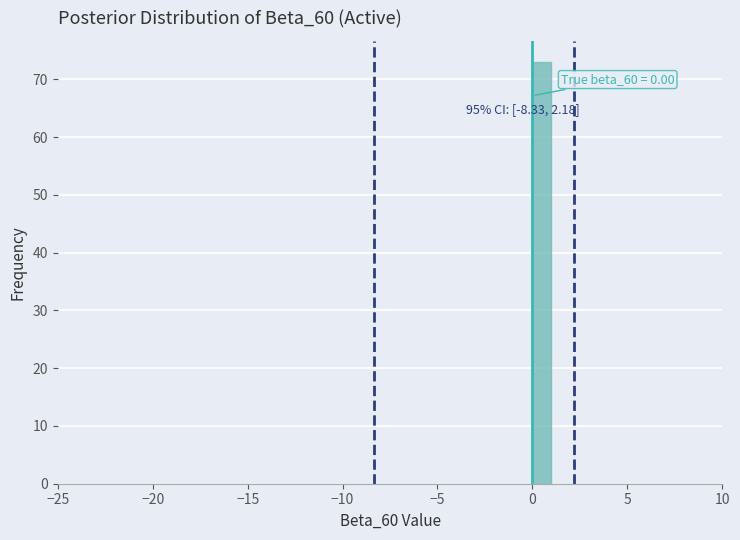

Read against the x-axis, roughly where is the centre of the tallest bar?

0.5